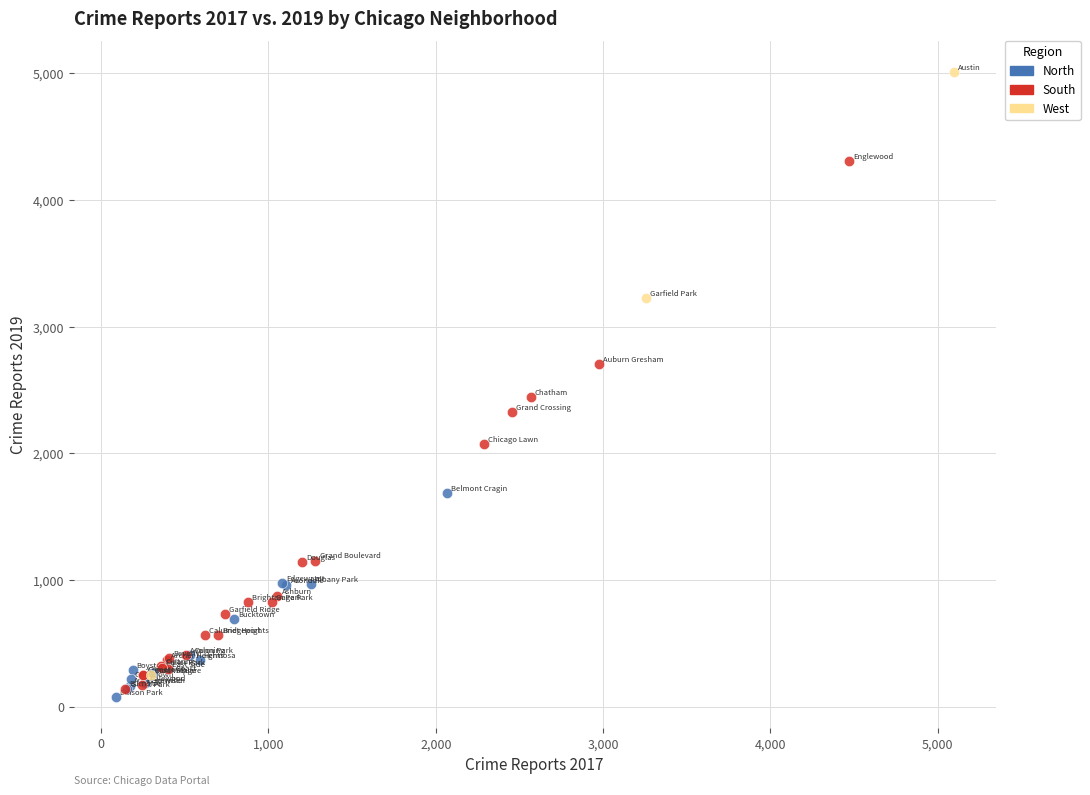

Which series has the widest spread of Y values?

West